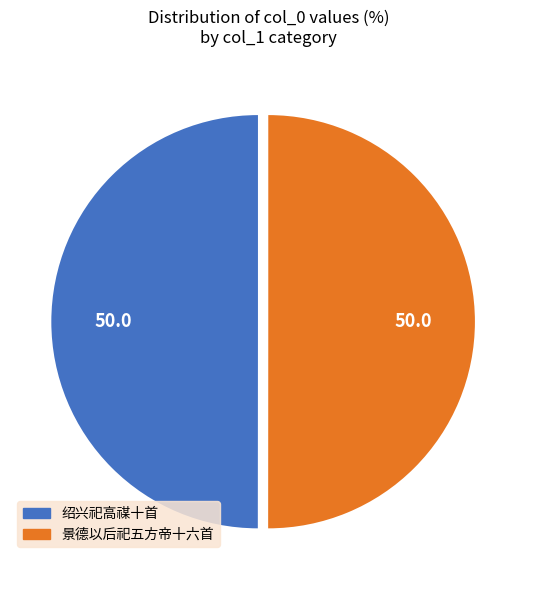

Which category has the biggest portion of the pie?

景德以后祀五方帝十六首 其二 奠玉币、酌献并用《嘉安》。